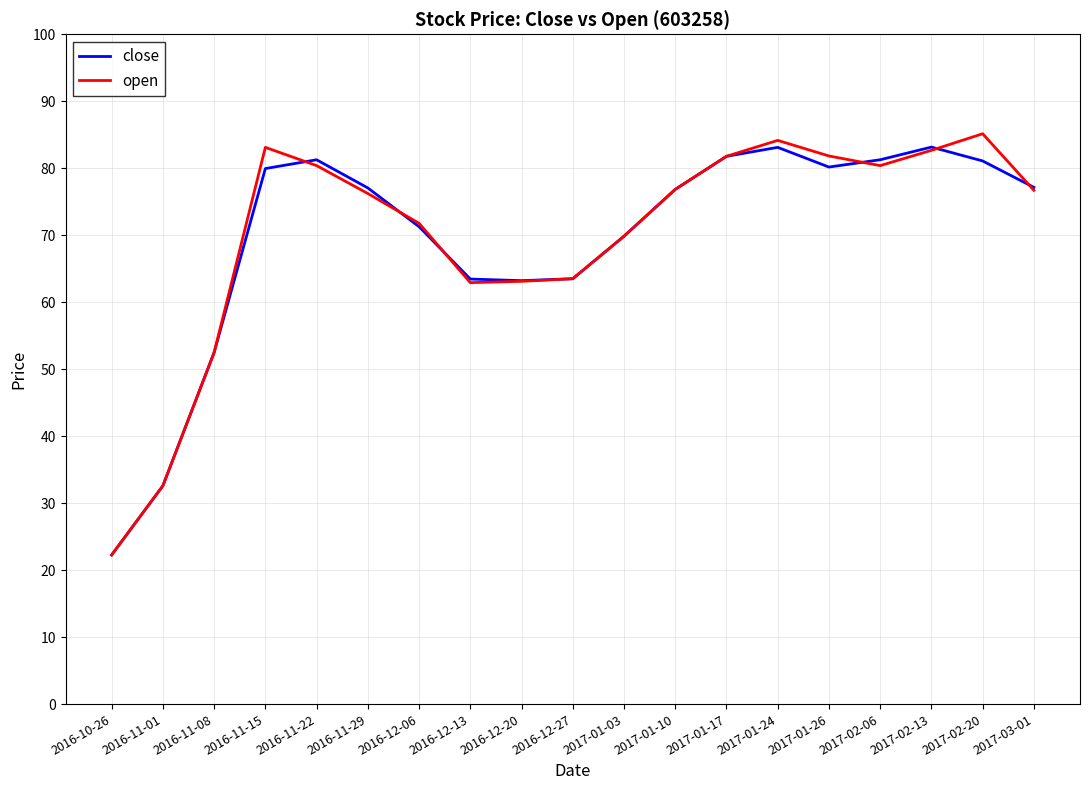

Is the value of close at 2017-01-24 greater than the value of open at 2016-11-01?

Yes